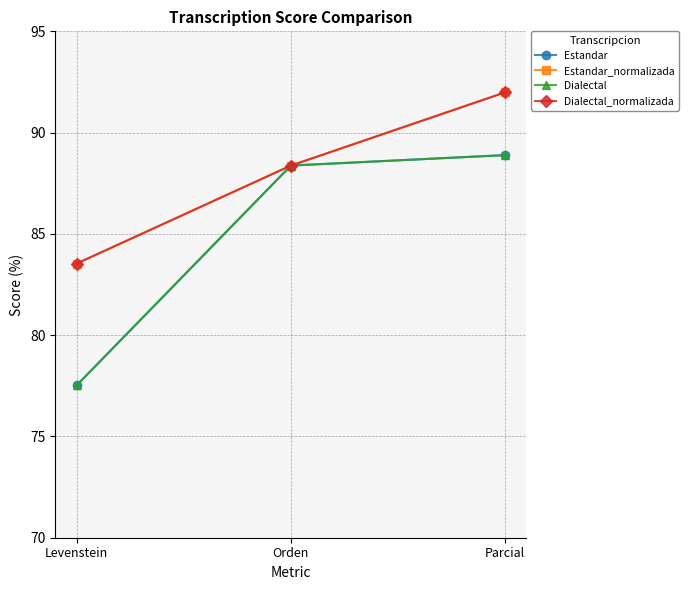

Does the chart have visible grid lines?

Yes